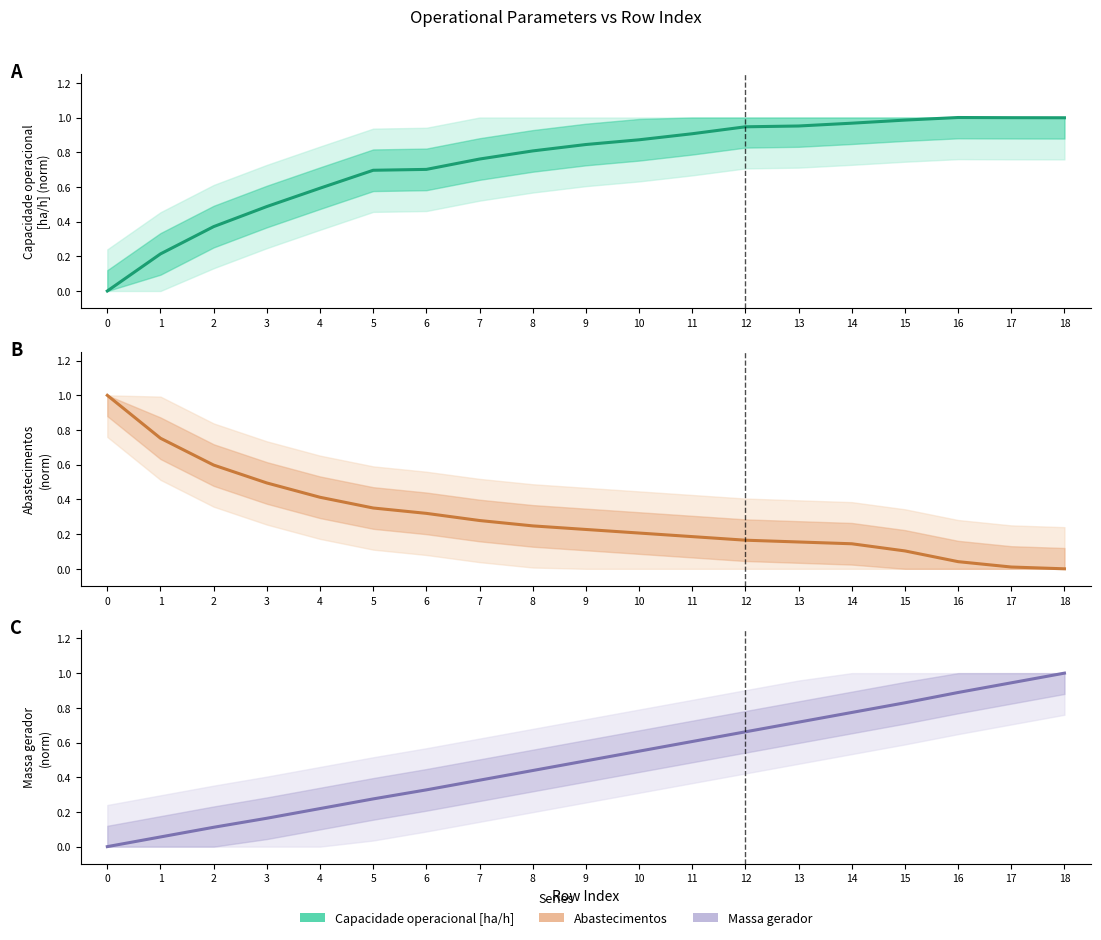

What is the difference between the second highest and second lowest values?

0.9